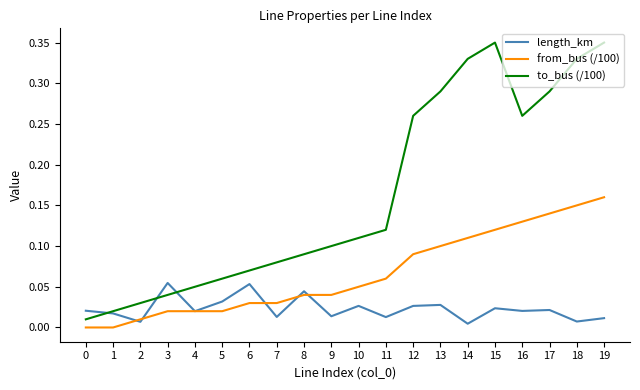

At which category is the sum across all series the highest?

19